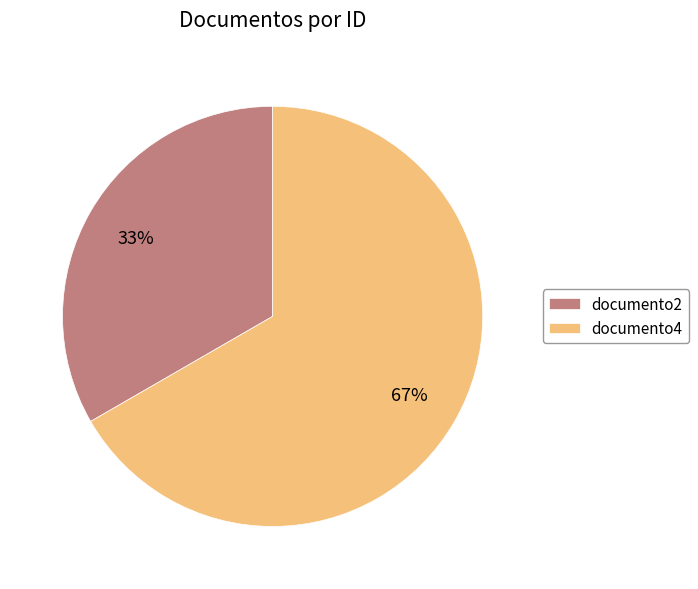

Rank the categories by value from lowest to highest.

documento2, documento4